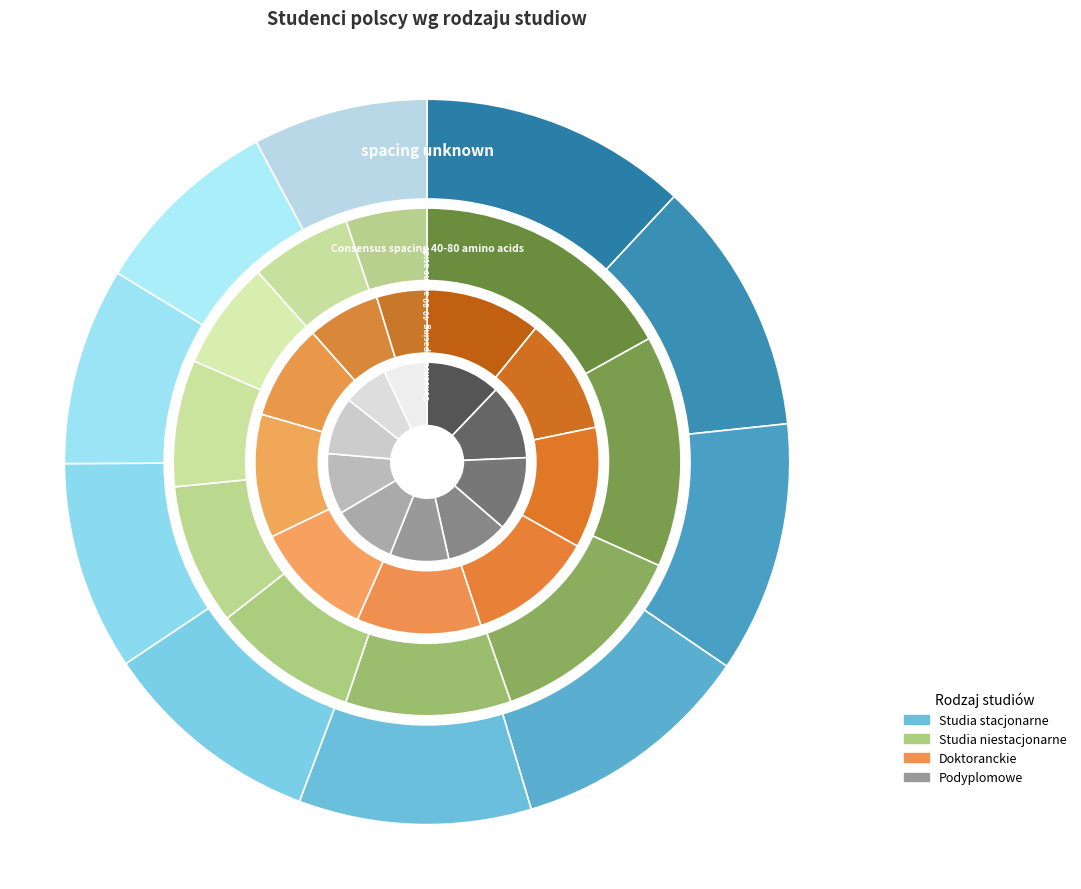

To the nearest percent, what is the average slice percentage?

10%